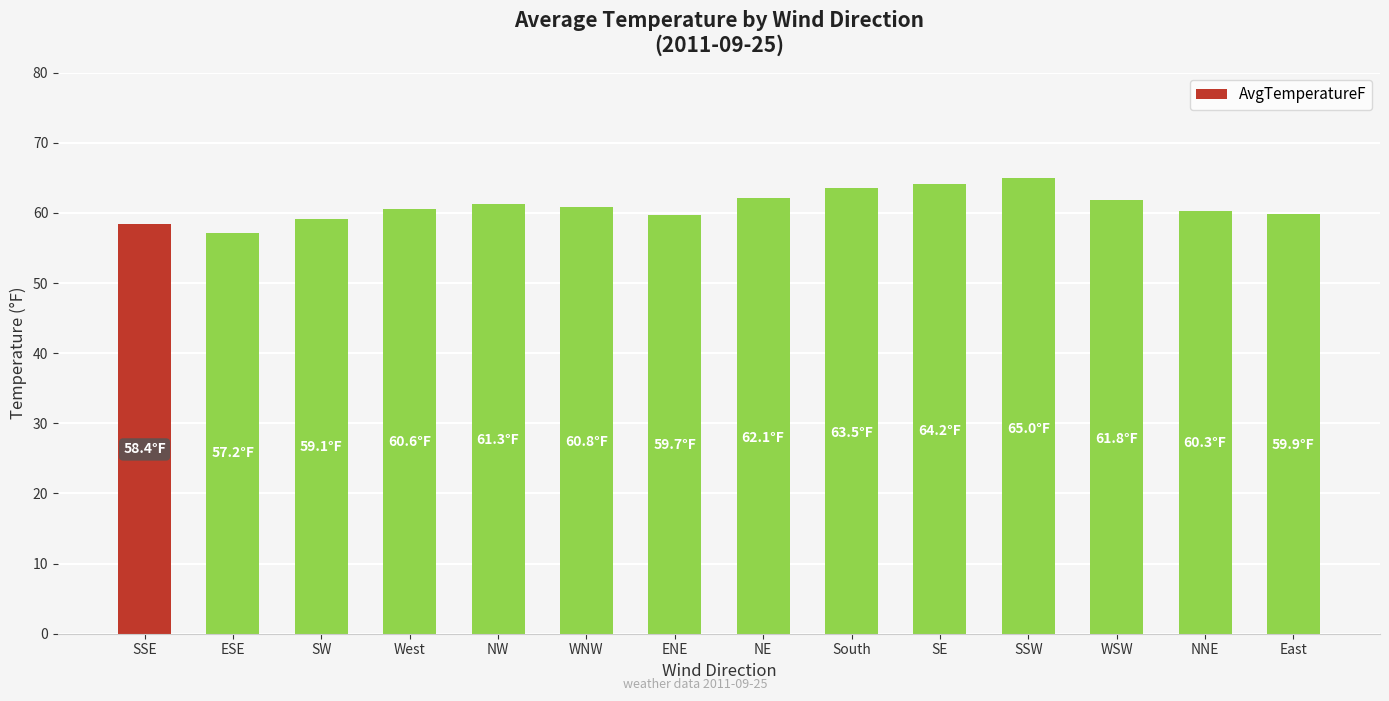

How many data points does each series have?

14